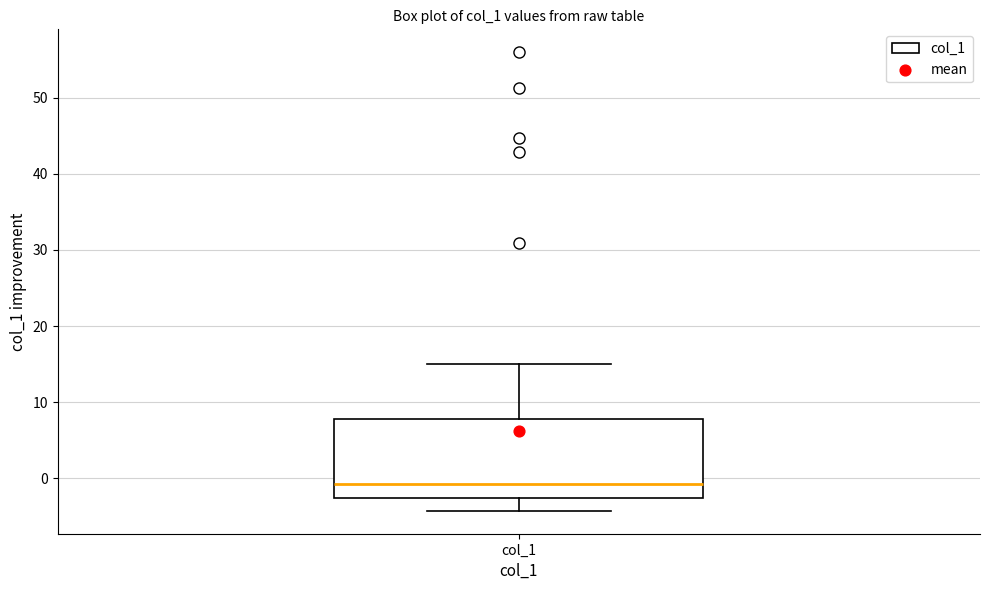

Where is the lower edge of the box for col_1 on the y-axis? The values are not printed on the chart, so give them approximately, as read against the axis.

-3